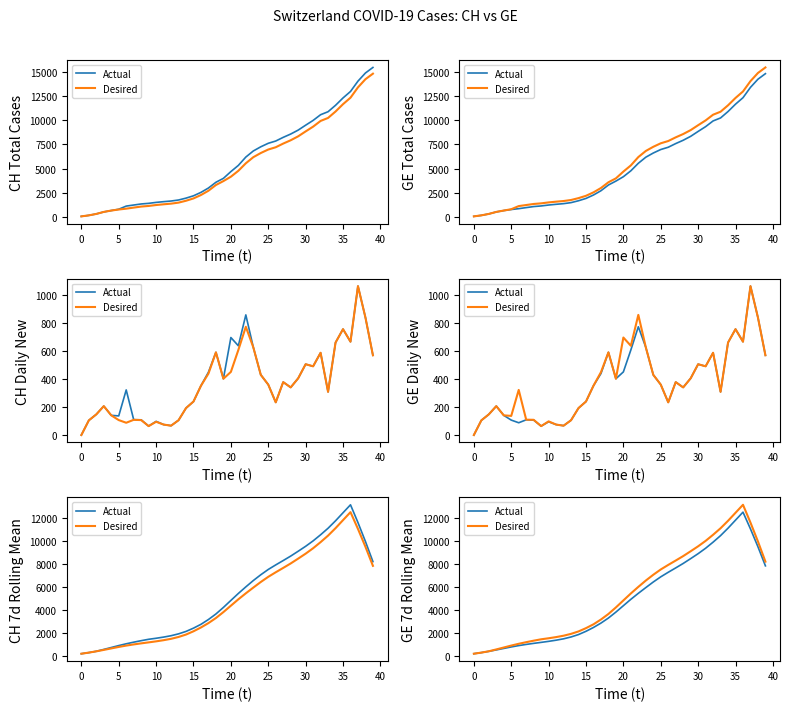

Rank the series by their average value, from highest to lowest.

Desired, Actual